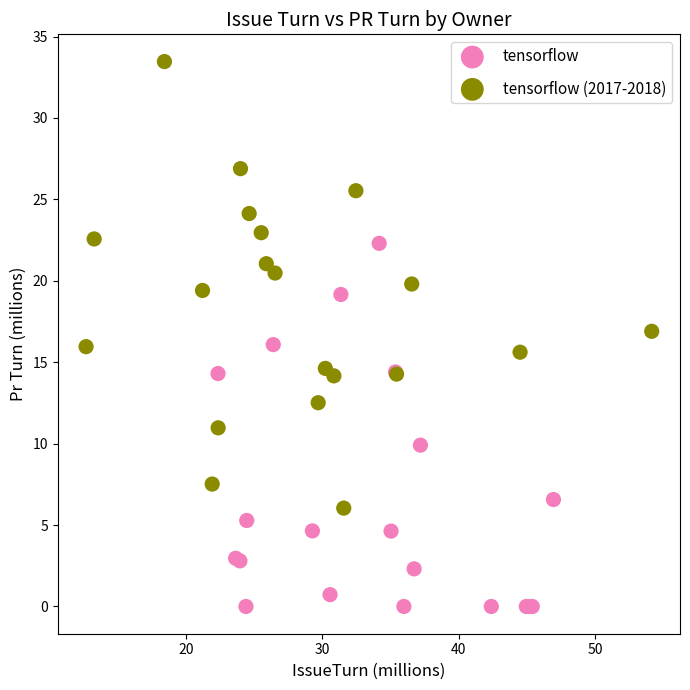

Which series contains the highest Y value?

tensorflow (2017-2018)